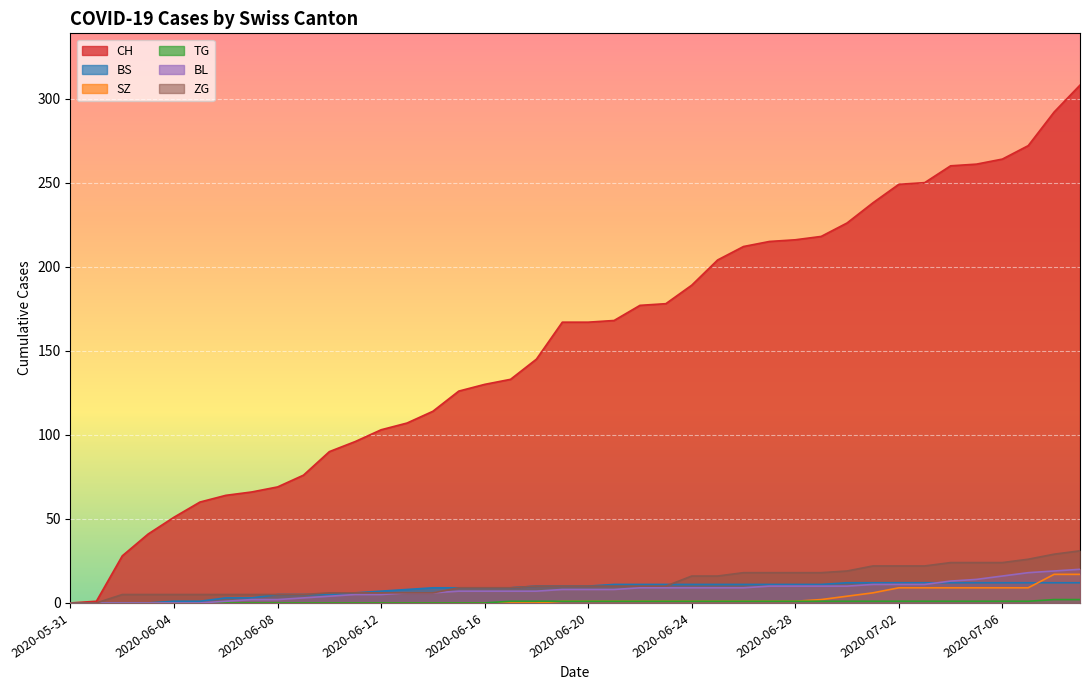

Which category has the highest value in the ZG series?

2020-07-09